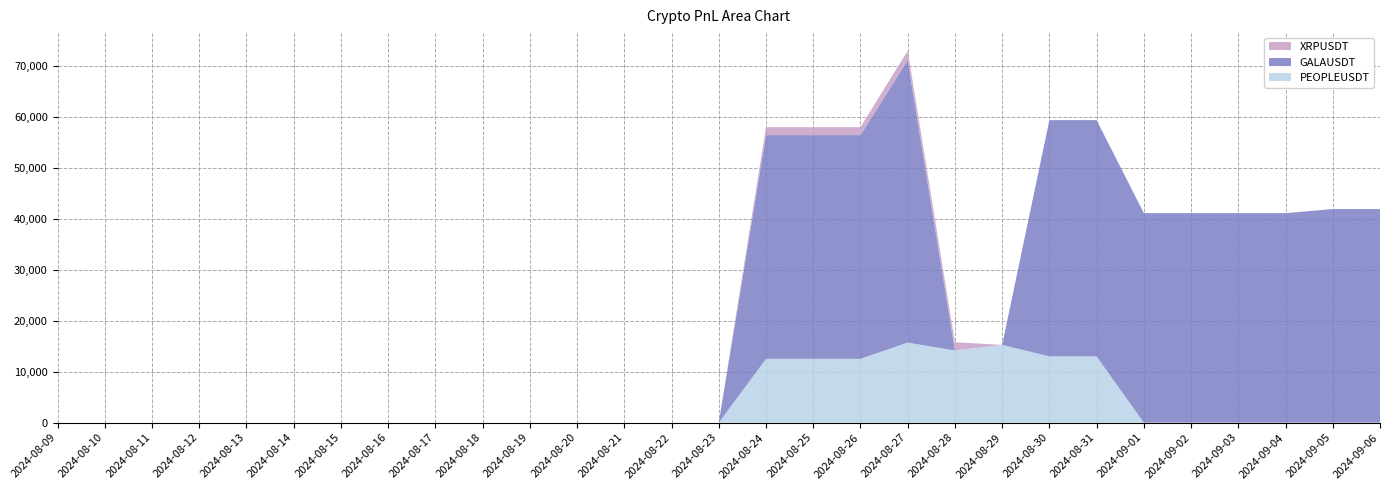

Reading left to right, transcribe all the data shown in this chart.

PEOPLEUSDT: 0.0	0.0	0.0	0.0	0.0	0.0	0.0	0.0	0.0	0.0	0.0	0.0	0.0	0.0	0.0	12522.0	12522.0	12522.0	15706.0	14155.0	15255.0	12991.0	12991.0	0.0	0.0	0.0	0.0	0.0	0.0
GALAUSDT: 0.0	0.0	0.0	0.0	0.0	0.0	0.0	0.0	0.0	0.0	0.0	0.0	0.0	0.0	0.0	43894.0	43894.0	43894.0	55423.0	0.0	0.0	46361.0	46361.0	41106.0	41106.0	41106.0	41106.0	41907.0	41907.0
XRPUSDT: 0.0	0.0	0.0	0.0	0.0	0.0	0.0	0.0	0.0	0.0	0.0	0.0	0.0	0.0	0.0	1555.9	1555.9	1555.9	1848.4	1615.4	0.0	0.0	0.0	0.0	0.0	0.0	0.0	0.0	0.0